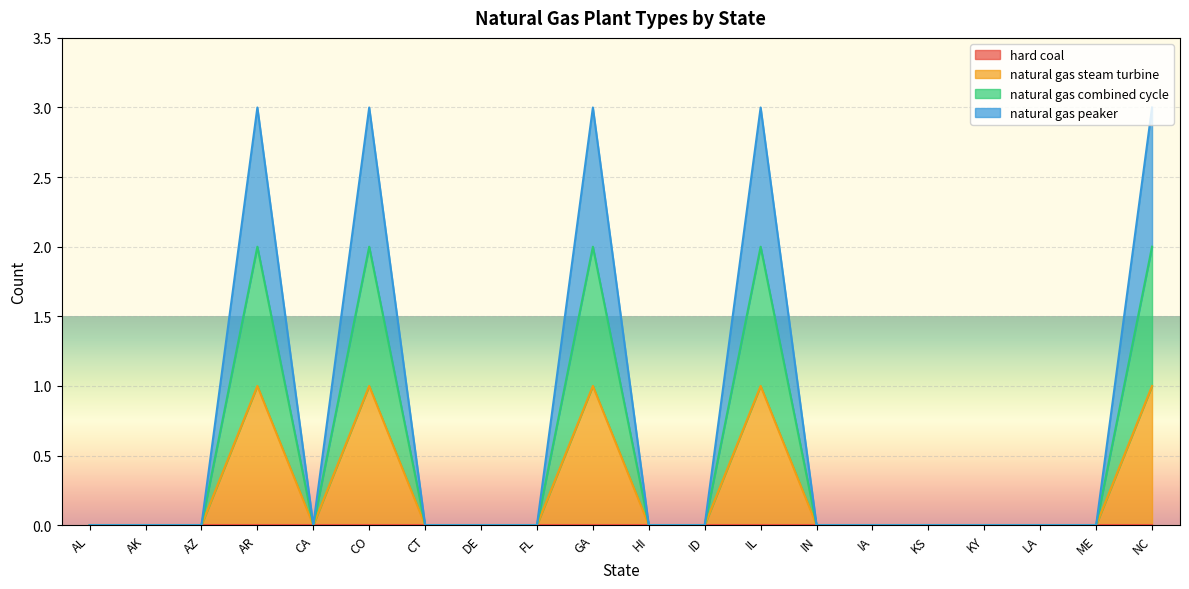

Reading left to right, what are all the values shown in this chart?

natural gas steam turbine: 0	0	0	1	0	1	0	0	0	1	0	0	1	0	0	0	0	0	0	1
natural gas combined cycle: 0	0	0	2	0	2	0	0	0	2	0	0	2	0	0	0	0	0	0	2
natural gas peaker: 0	0	0	3	0	3	0	0	0	3	0	0	3	0	0	0	0	0	0	3